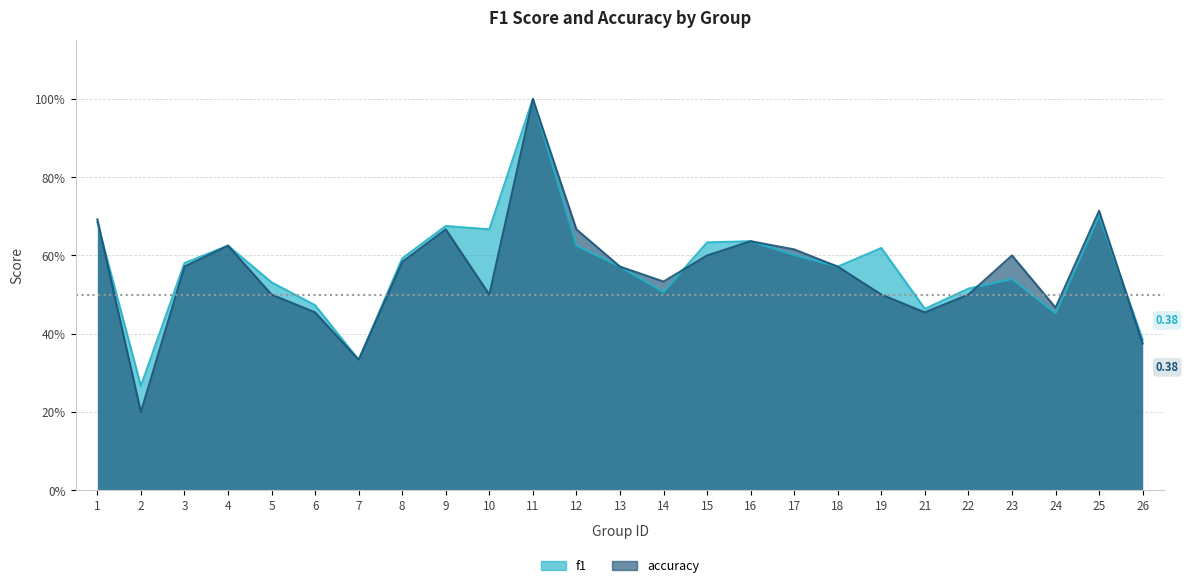

How many times do f1 and accuracy cross each other?

4